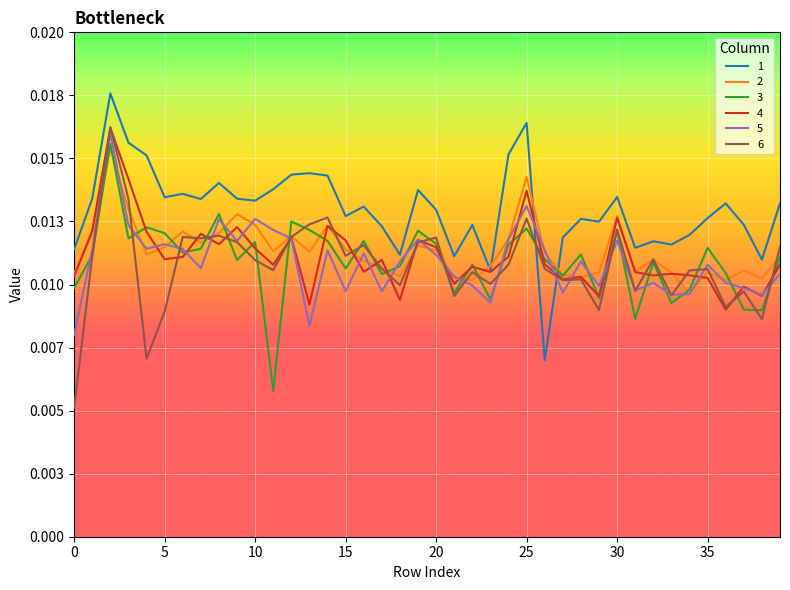

What is the sum of all 6 values?

0.4